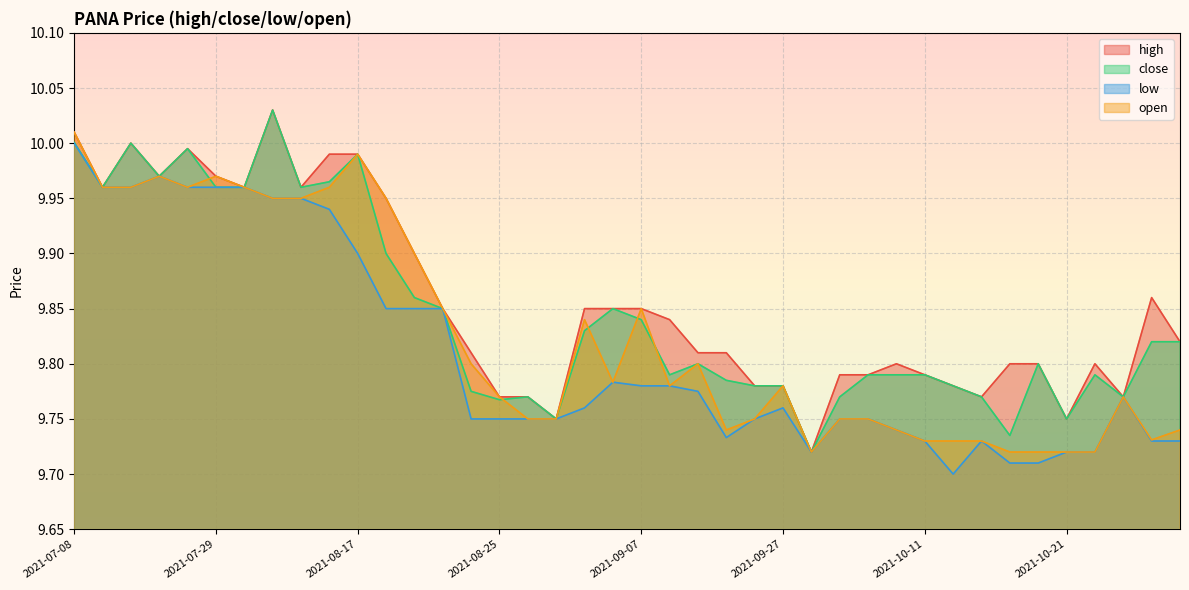

Is it true that close equals 9.8 at 2021-09-23?

True